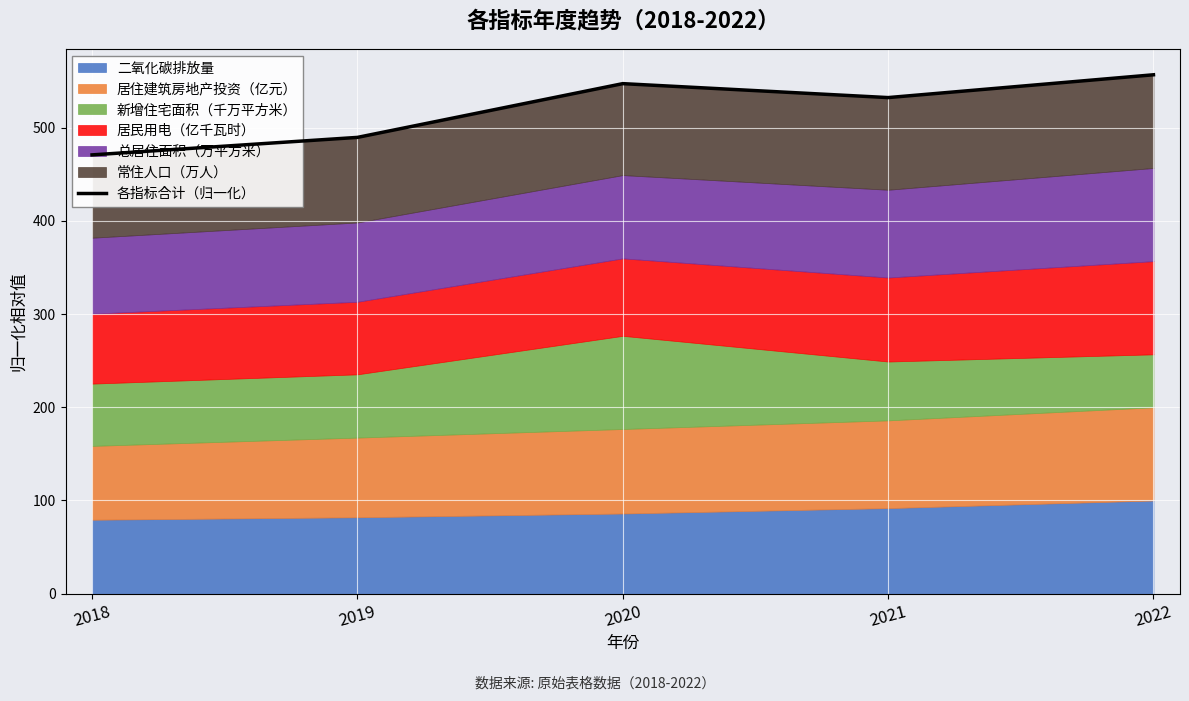

What is the ratio of the value at 2018 to the value at 2022?

0.8